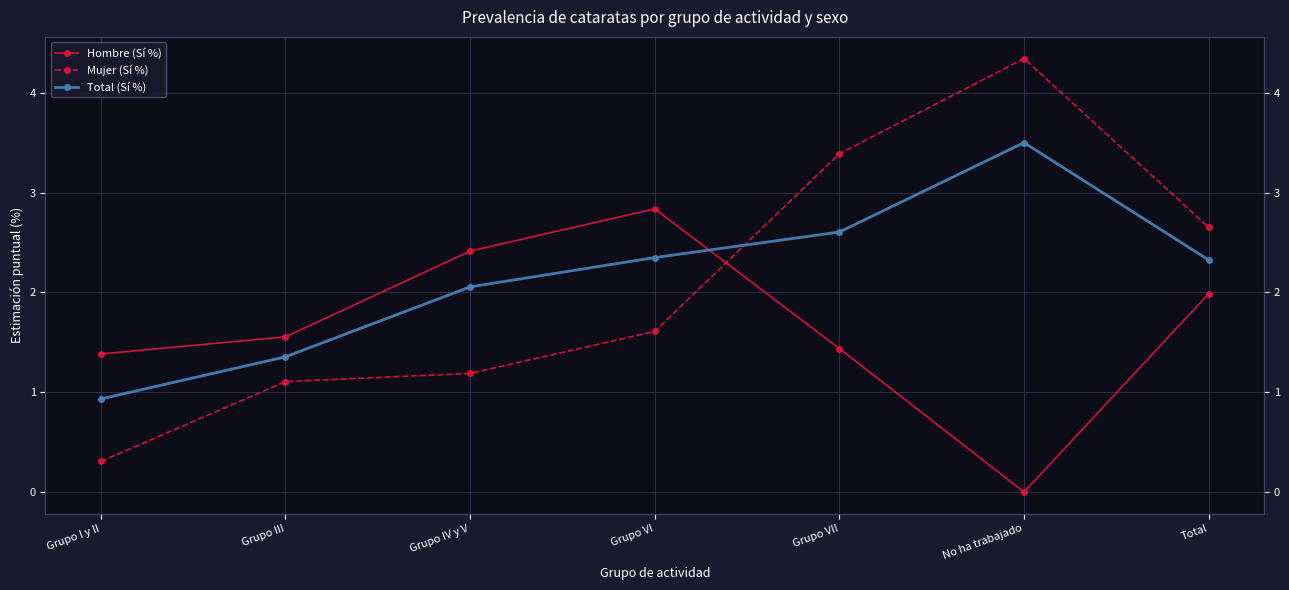

Reading left to right, extract all data points from this chart.

Hombre (Sí %): Grupo I y II=1.4	Grupo III=1.6	Grupo IV y V=2.4	Grupo VI=2.8	Grupo VII=1.4	No ha trabajado=0.0	Total=2.0
Mujer (Sí %): Grupo I y II=0.3	Grupo III=1.1	Grupo IV y V=1.2	Grupo VI=1.6	Grupo VII=3.4	No ha trabajado=4.3	Total=2.7
Total (Sí %): Grupo I y II=0.9	Grupo III=1.4	Grupo IV y V=2.1	Grupo VI=2.3	Grupo VII=2.6	No ha trabajado=3.5	Total=2.3